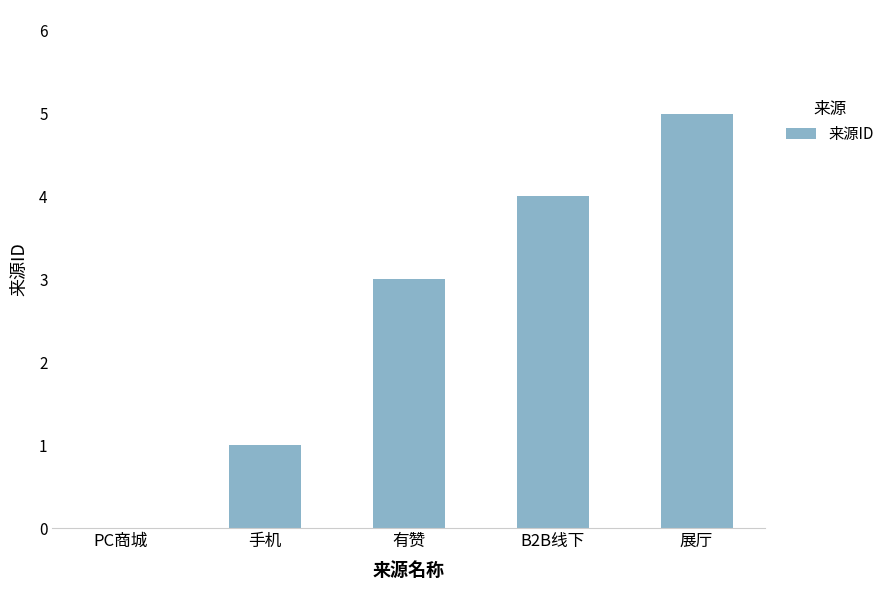

How many series are shown in this chart?

1